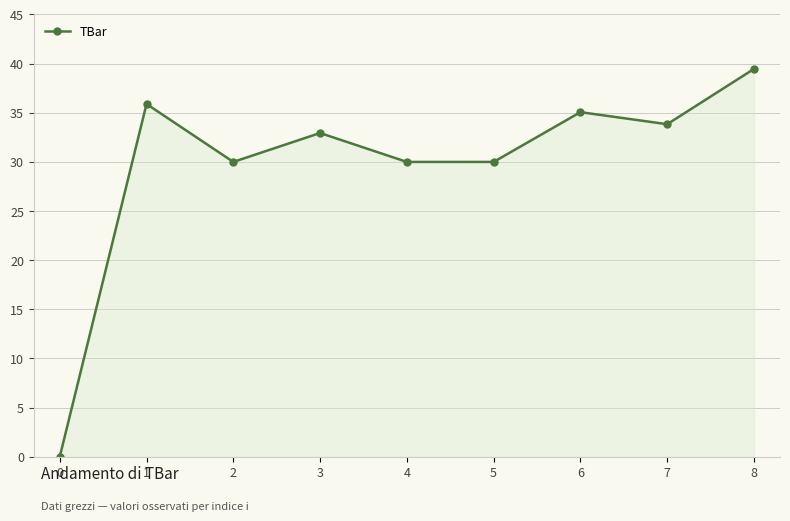

What is the change in value from 3 to 7?

+0.9